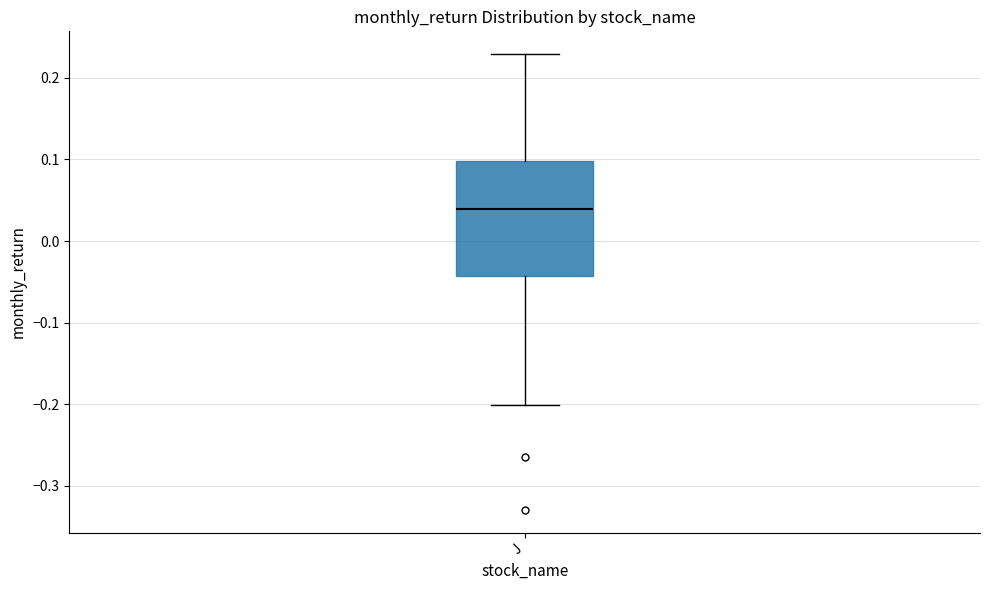

Where does the upper whisker of the box for J end on the y-axis? The values are not printed on the chart, so give them approximately, as read against the axis.

0.23